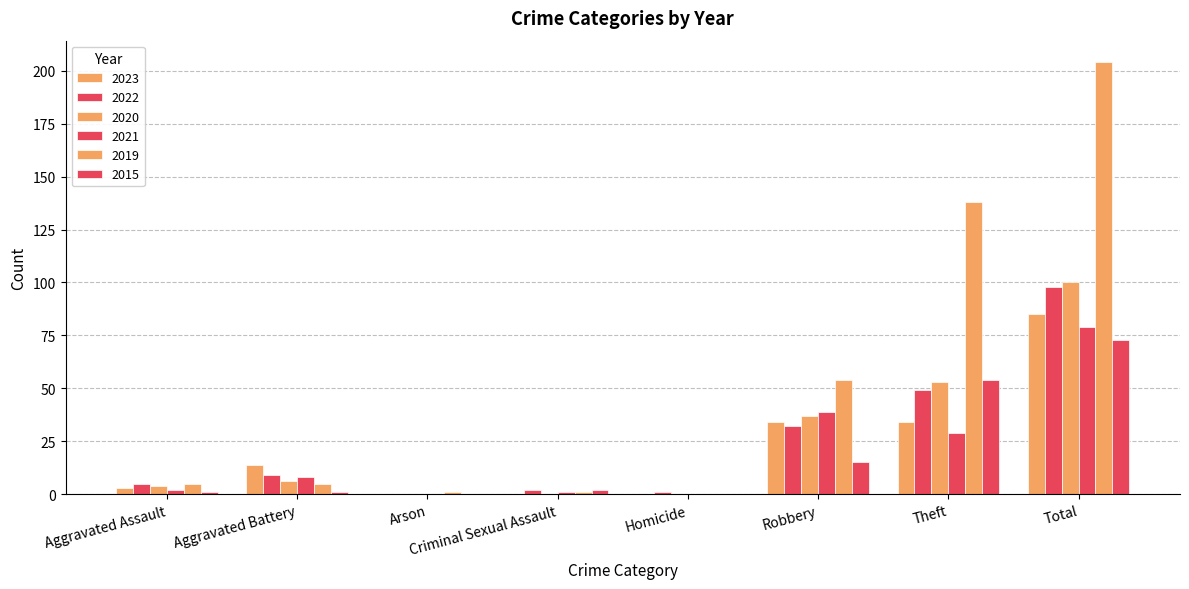

At which category is the sum across all series the highest?

Total